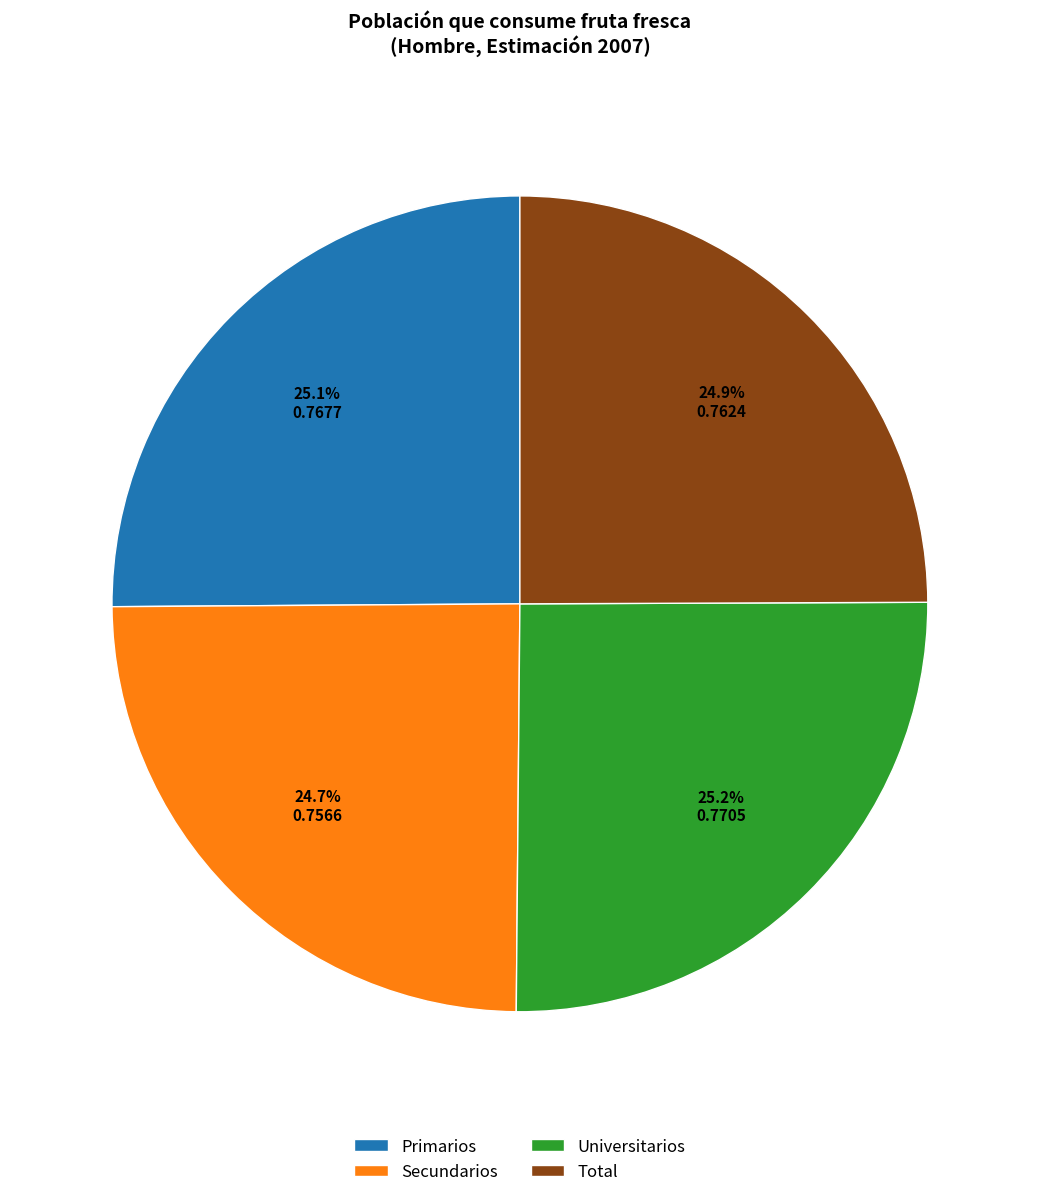

Count the number of slices in the pie.

4